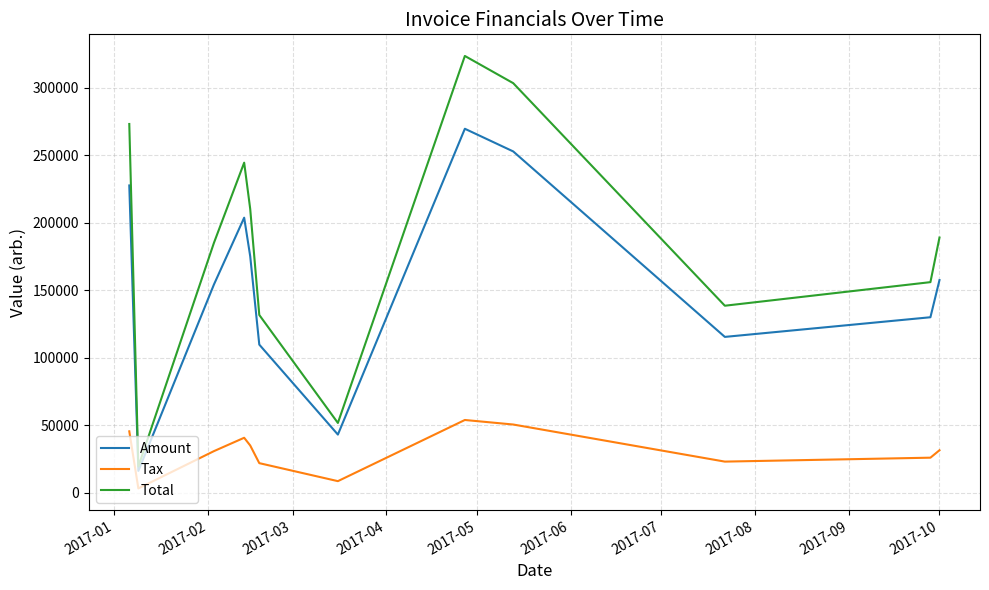

True or false: Total has more than 1 interior local peaks.

True